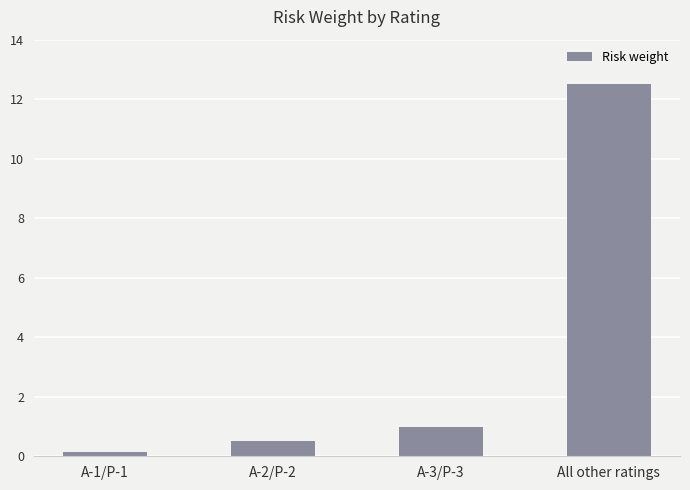

What position from the right is A-2/P-2?

3